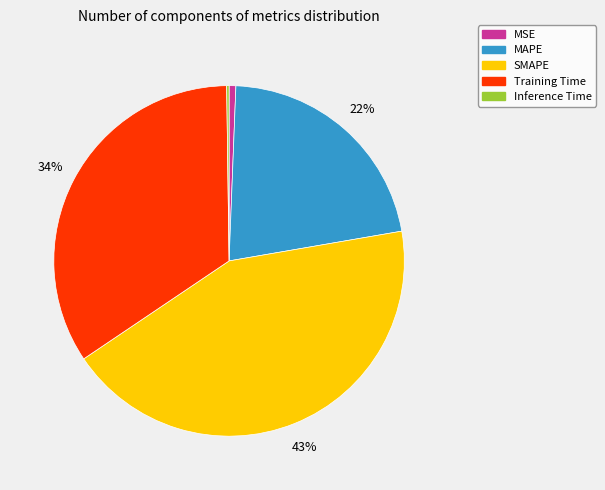

Which category has the biggest portion of the pie?

SMAPE